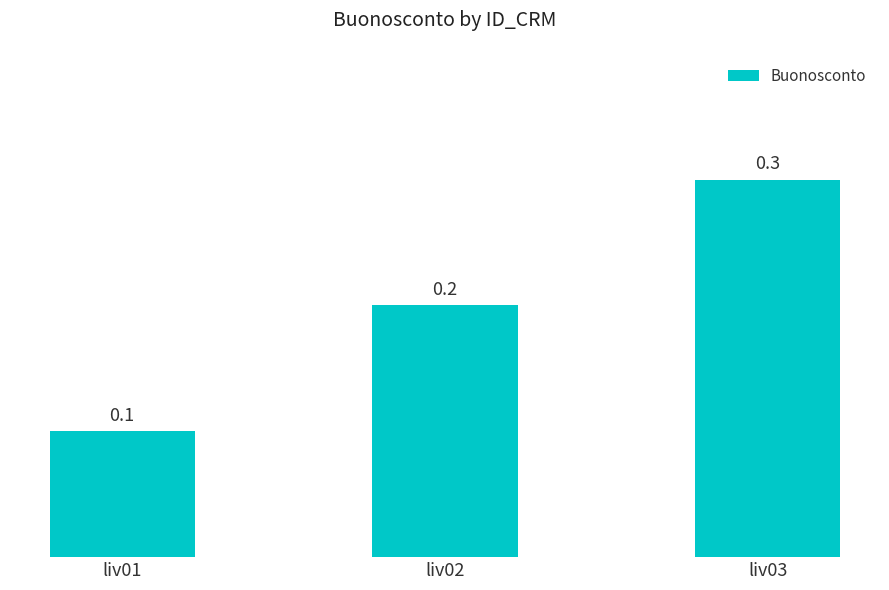

Reading right to left, transcribe all the data shown in this chart.

0.3	0.2	0.1